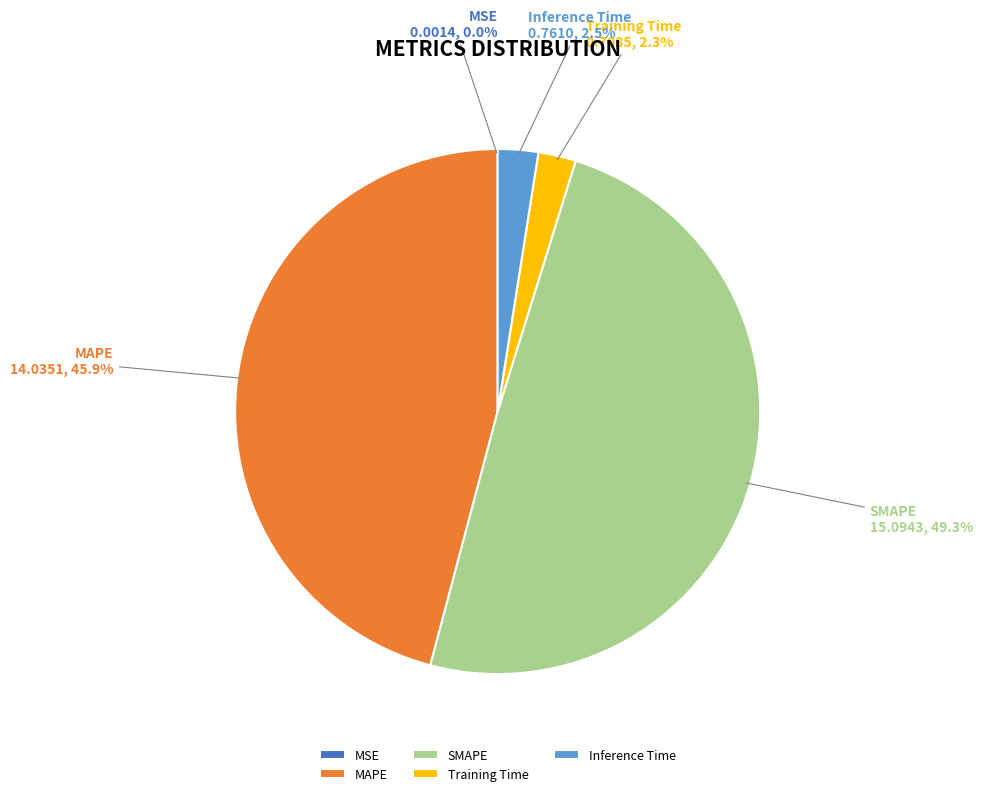

The Training Time slice represents 11% of the pie. True or false?

False